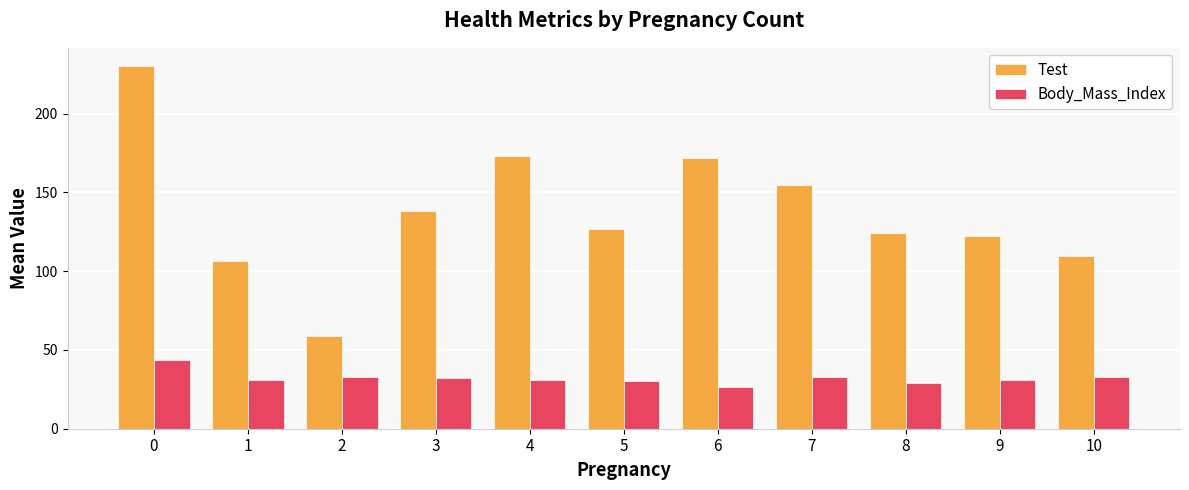

What is the minimum value shown in the chart?

26.8